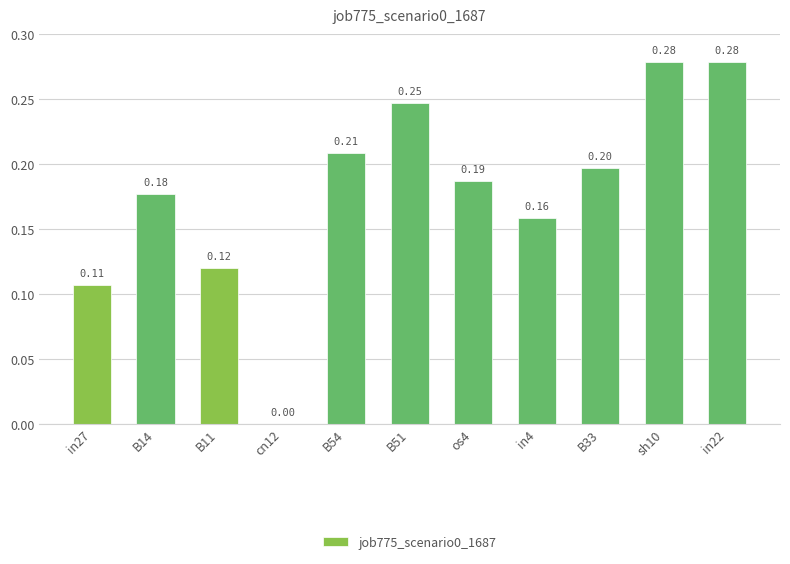

Which has a higher value, cn12 or B54?

B54